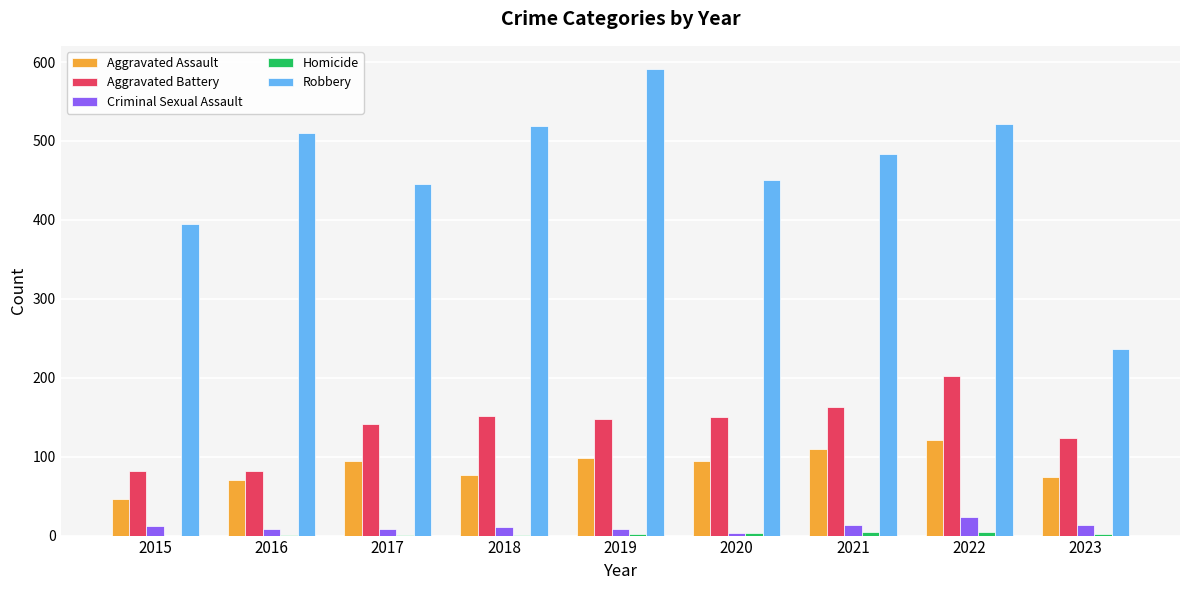

What is the sum of all Criminal Sexual Assault values?

101